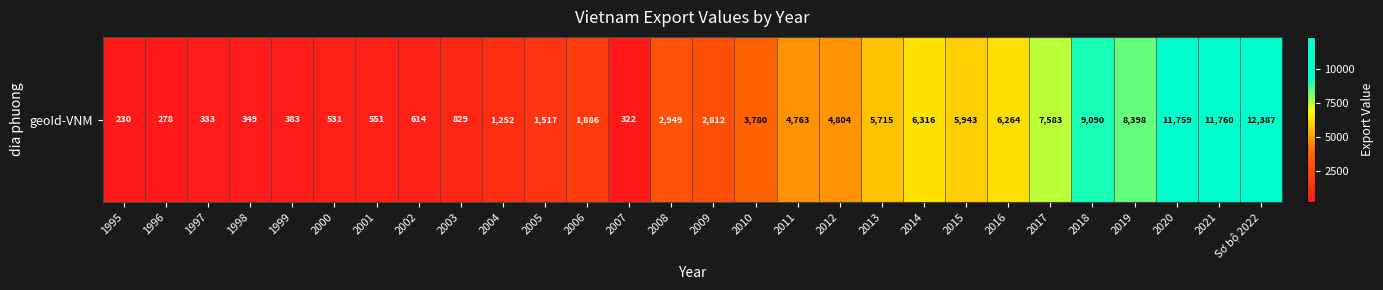

What is the sum of all values?

113397.5